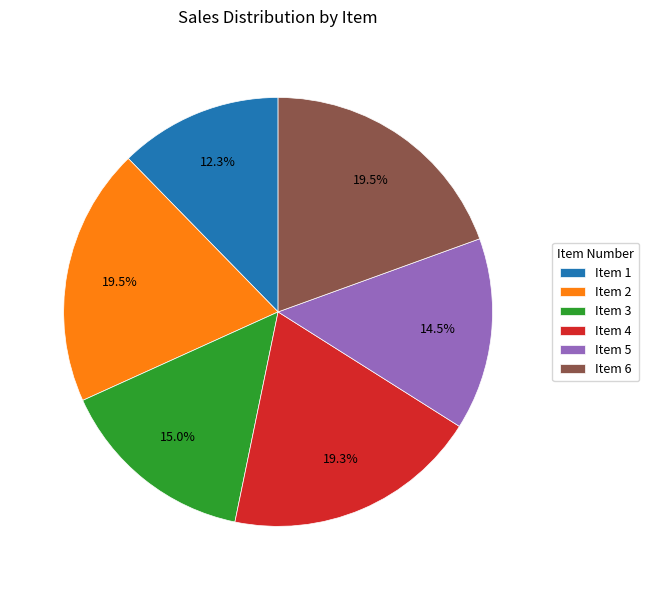

Does Item 3 account for over 50% of the chart?

No